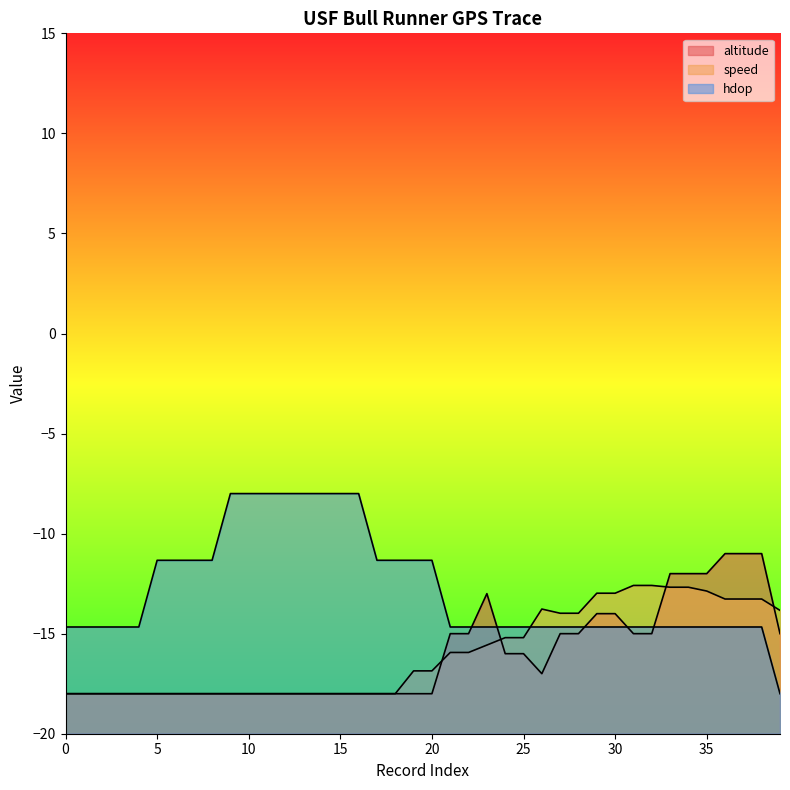

How many data points does each series have?

40